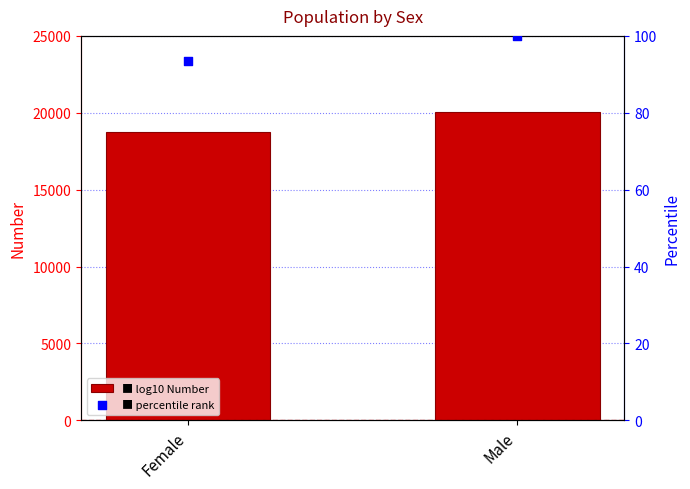

At how many categories does at least one series exceed 621?

2